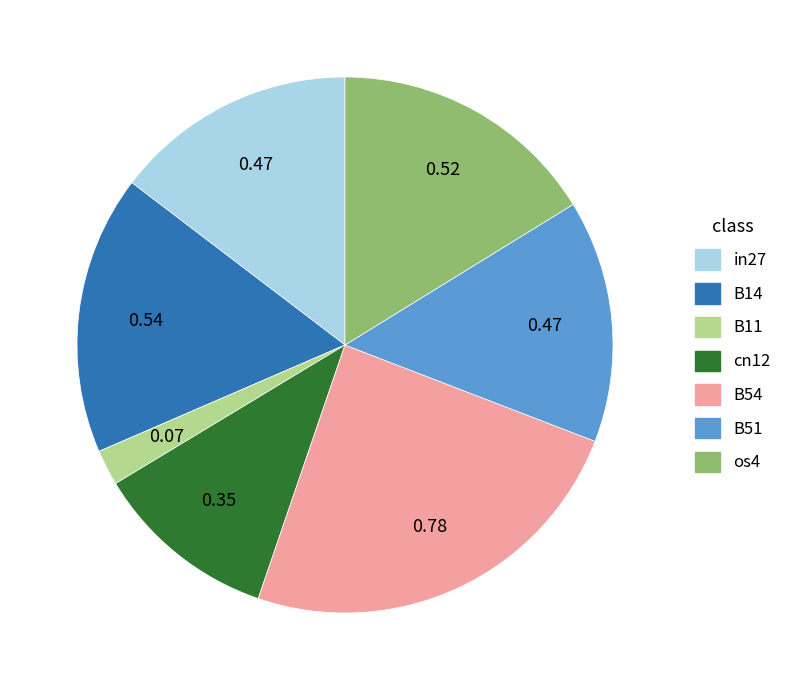

How many segments does this pie chart have?

7